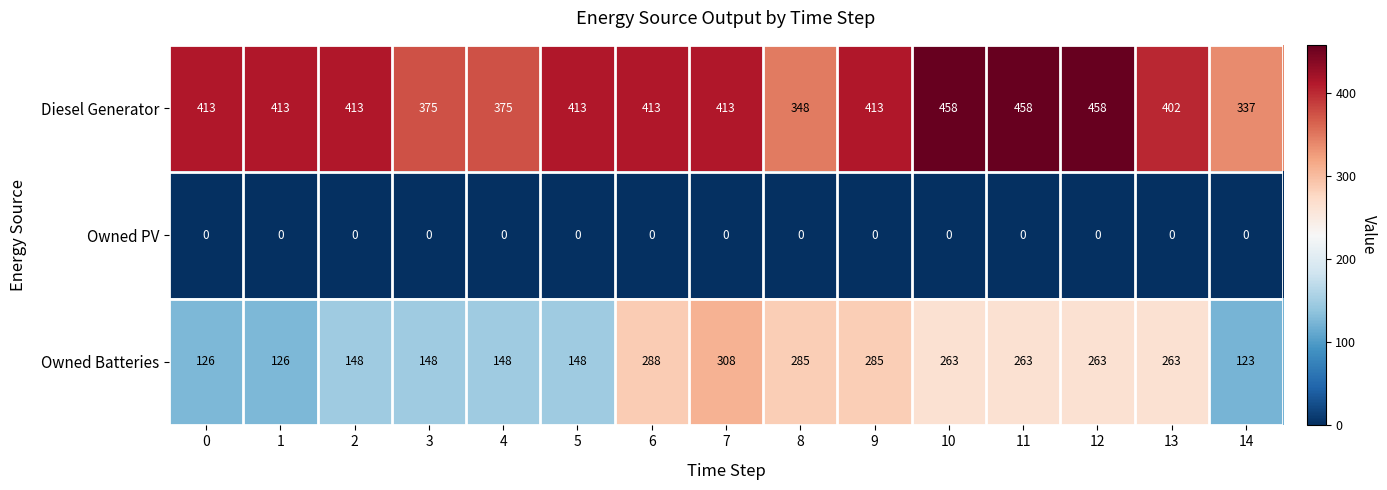

Count the number of data series in this chart.

3